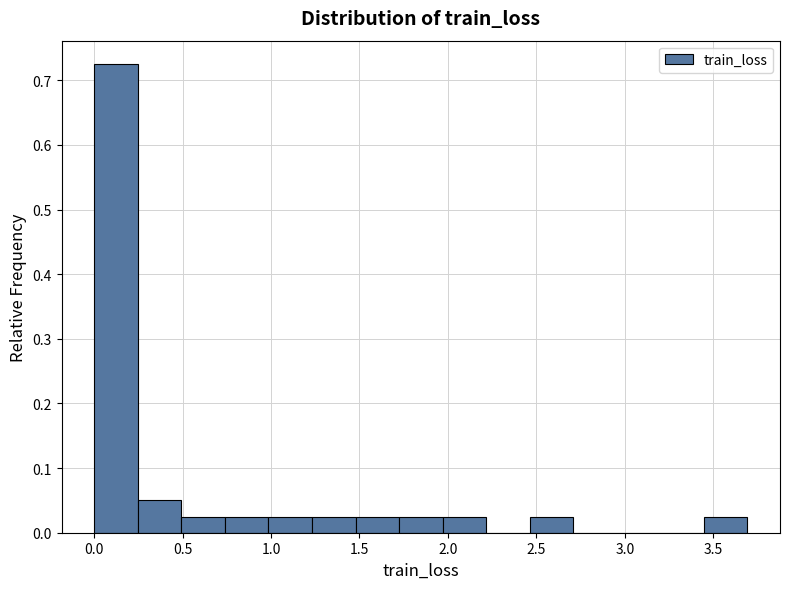

Reading left to right, transcribe this chart: for each bar, give the range it covers on the x-axis and its height. Neither the bar edges nor the heights are printed on the chart, so give them approximately, as read against the axes.

0.00 to 0.25: 0.73
0.25 to 0.50: 0.05
0.50 to 0.75: 0.03
0.75 to 1.00: 0.03
1.00 to 1.25: 0.03
1.25 to 1.50: 0.03
1.50 to 1.70: 0.03
1.70 to 1.95: 0.03
1.95 to 2.20: 0.03
2.20 to 2.45: 0
2.45 to 2.70: 0.03
2.70 to 2.95: 0
2.95 to 3.20: 0
3.20 to 3.45: 0
3.45 to 3.70: 0.03